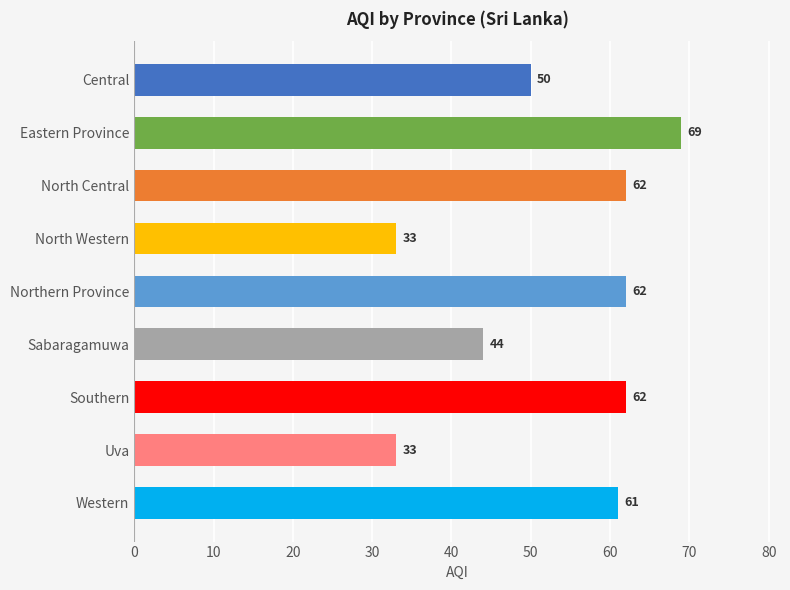

Does the chart contain any negative values?

No